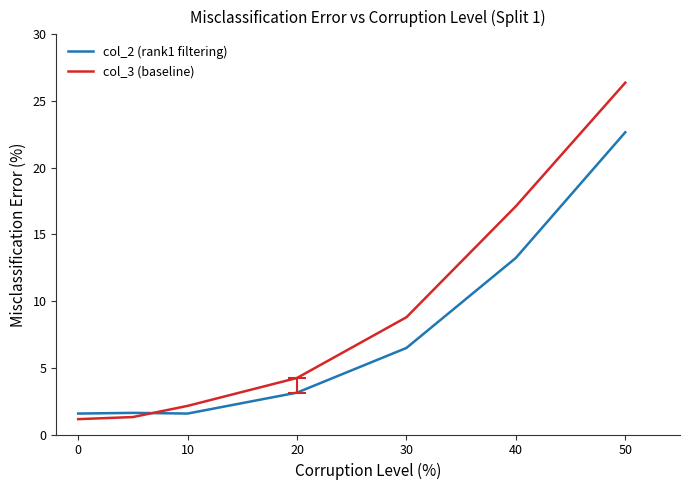

Is this an area chart (filled region under the line)?

No